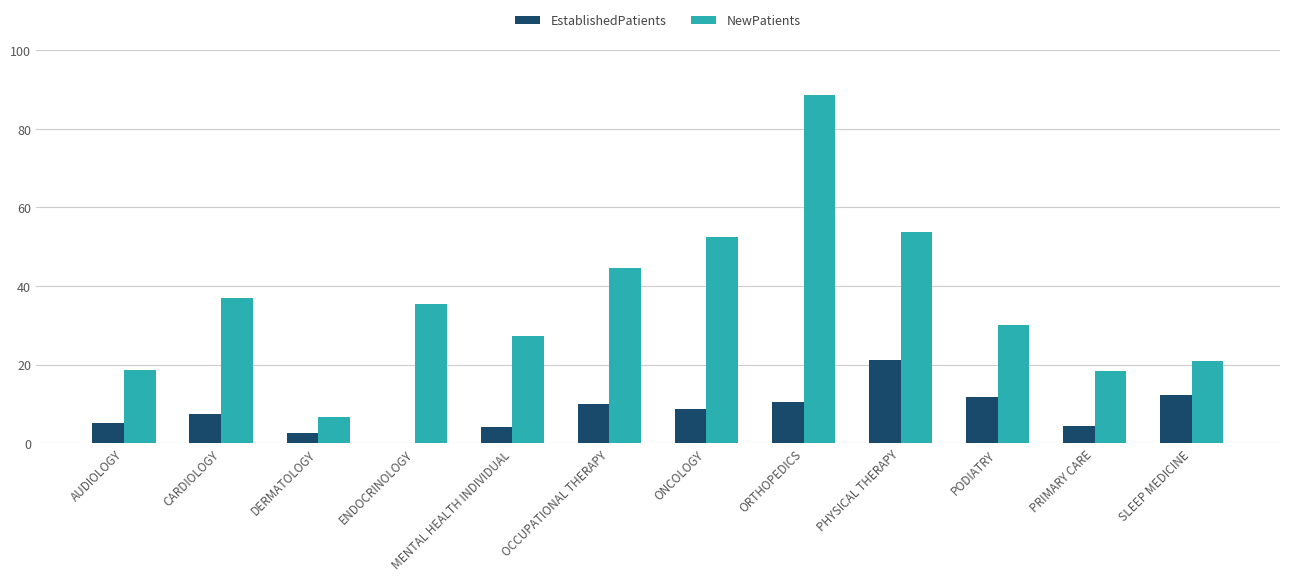

Count the number of data series in this chart.

2